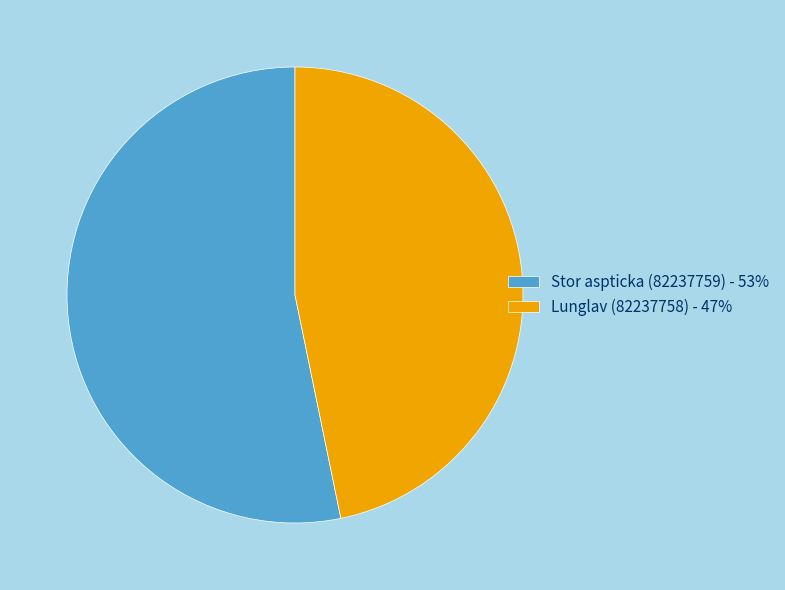

Count the number of slices in the pie.

2